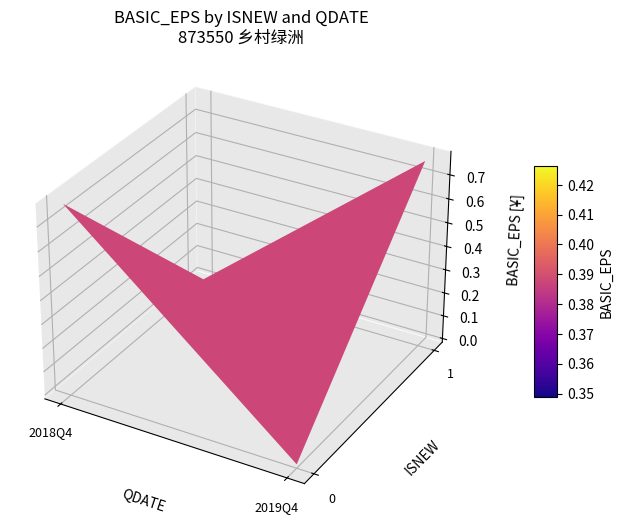

List the series in order of their overall mean, highest first.

0, 1